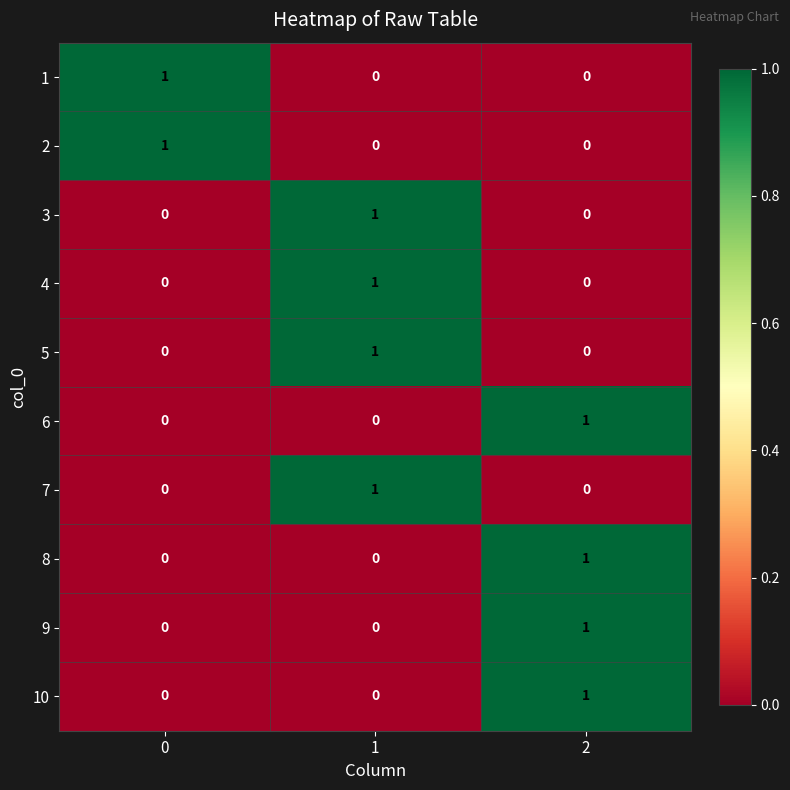

How many 4 values are between 0 and 1?

3